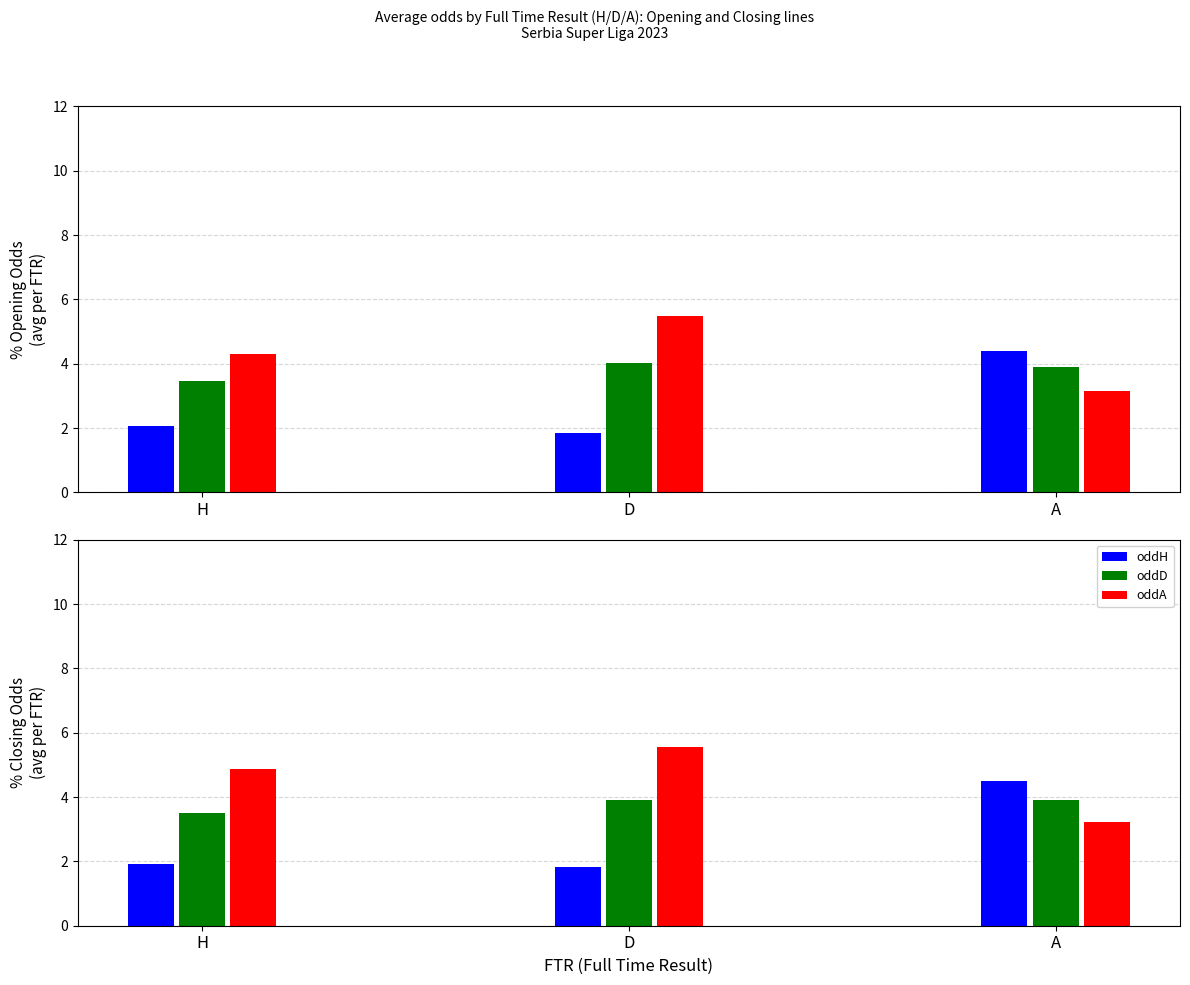

Is it true that oddH equals 1.2 at D?

False